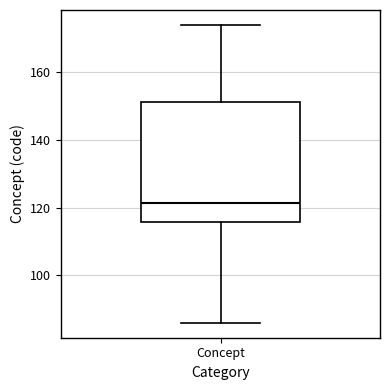

Transcribe this box plot: give where the median line is, the range the box spans, and where the two whiskers end, as read against the y-axis. The values are not printed on the chart, so give them approximately, as read against the axis.

median 122, box 116 to 152, whiskers 86 to 174